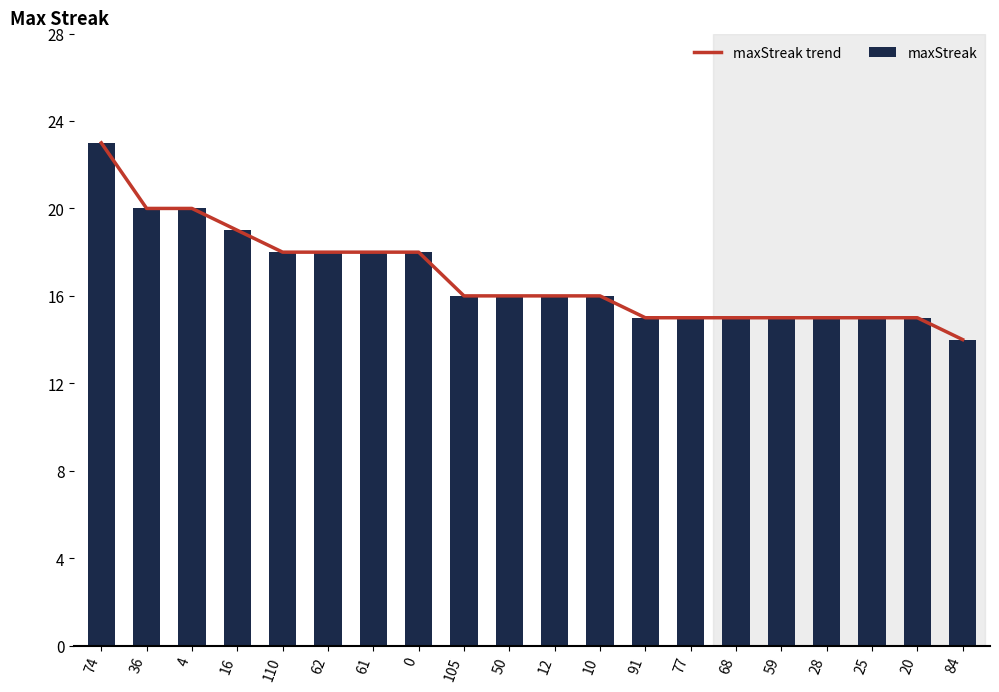

What is the lowest value of the maxStreak series?

14